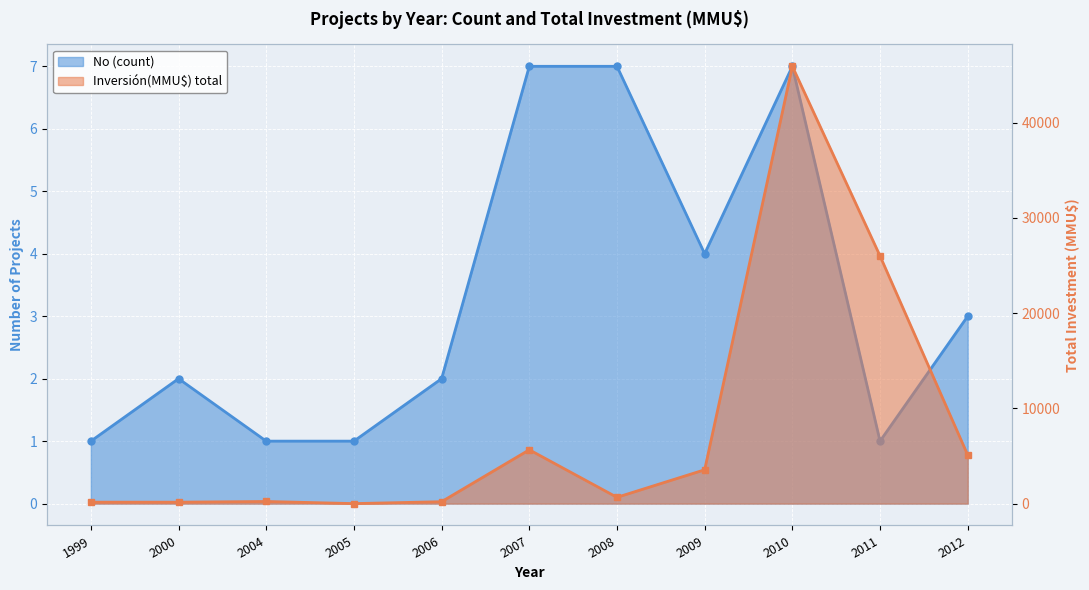

Rank the series at 2008 from lowest to highest value.

No (count), Inversión(MMU$) total